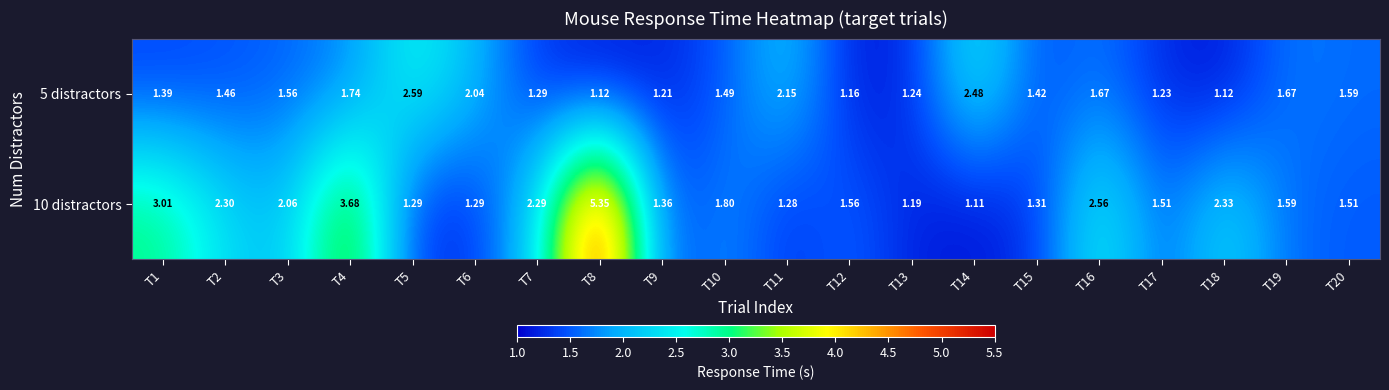

Which category has the lowest value across all series?

T14